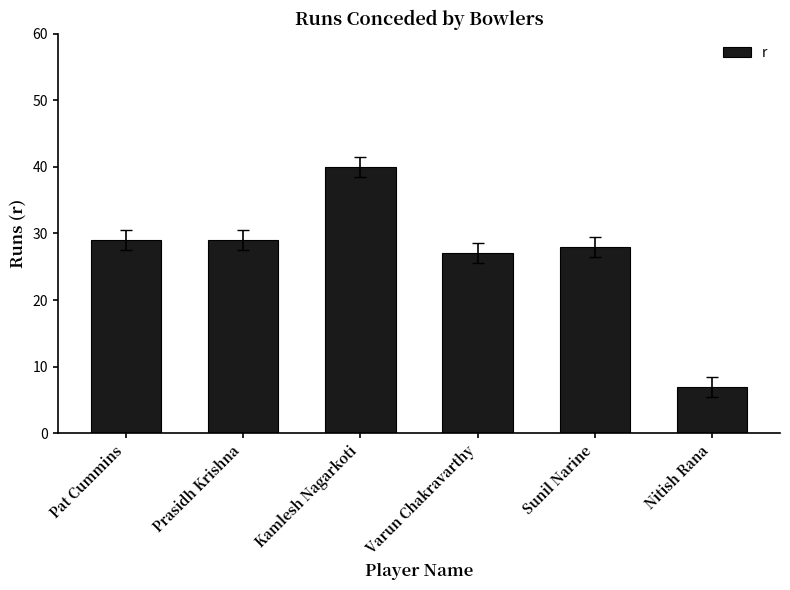

What is the ratio of the value at Varun Chakravarthy to the value at Prasidh Krishna?

0.9